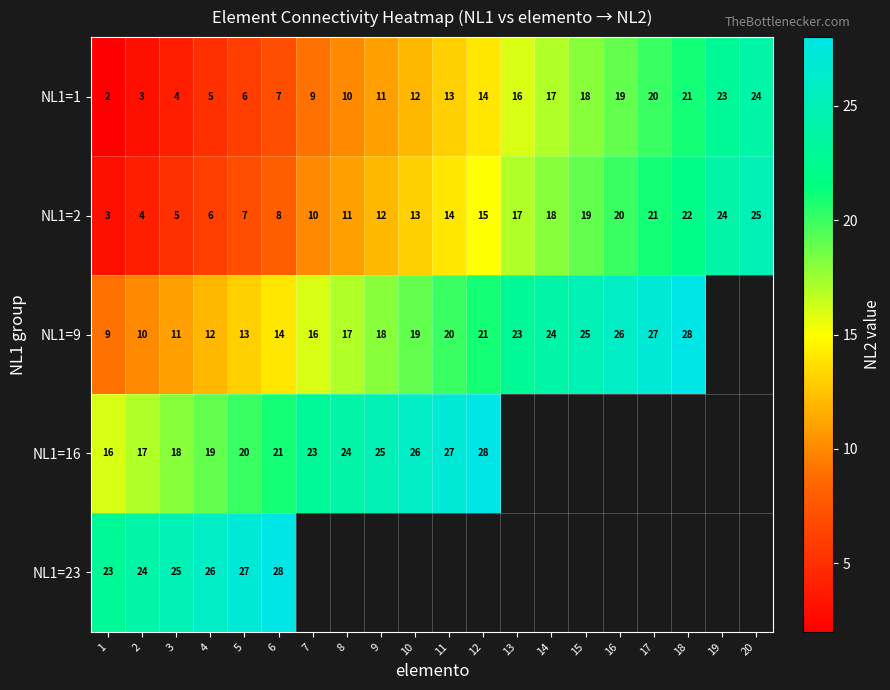

The NL1=2 series shows 4 at 2. True or false?

True